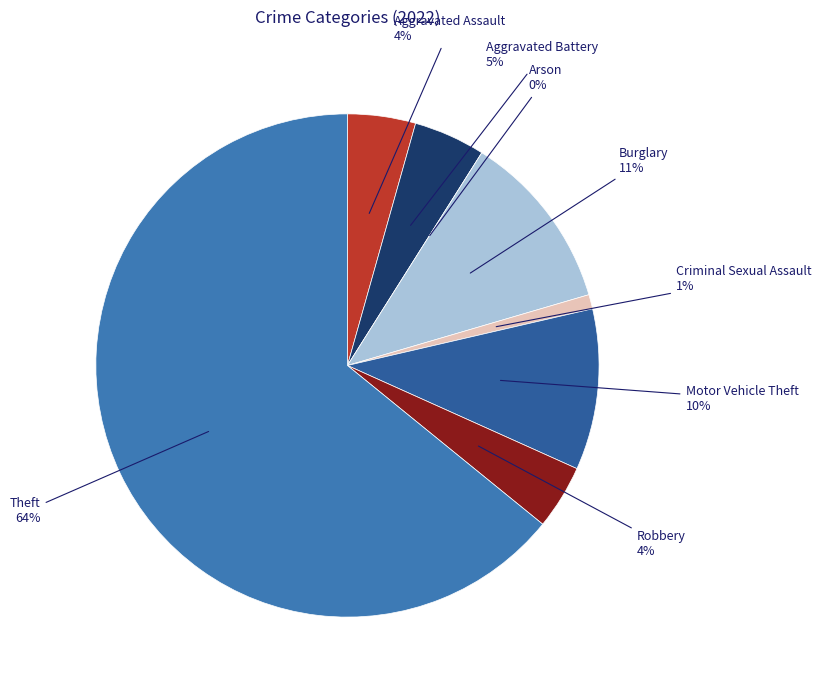

The Motor Vehicle Theft slice represents 10% of the pie. True or false?

True